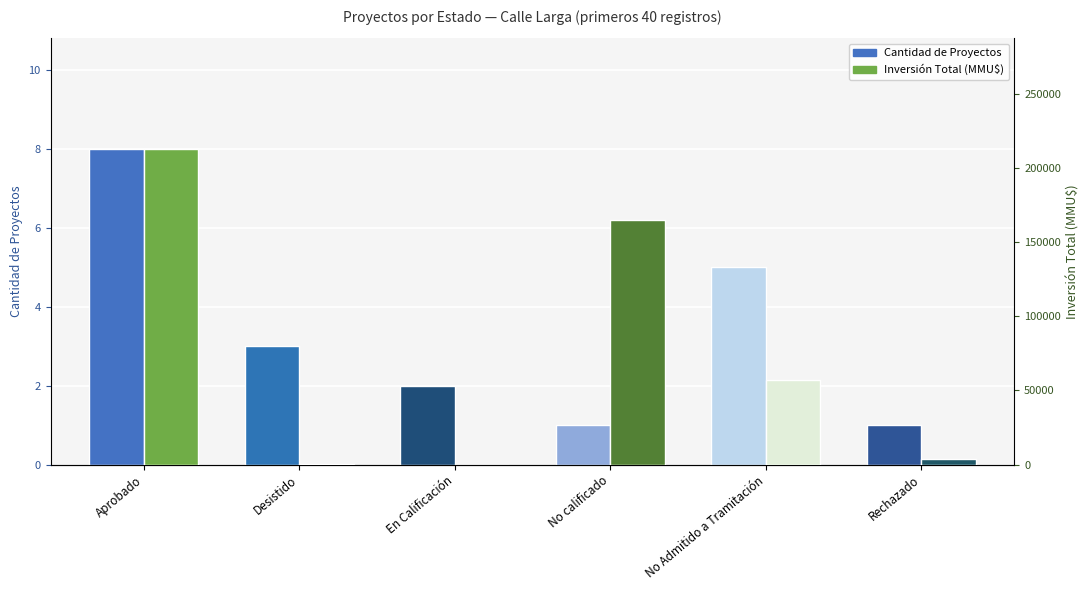

How many values in the Cantidad de Proyectos series are below 3?

3